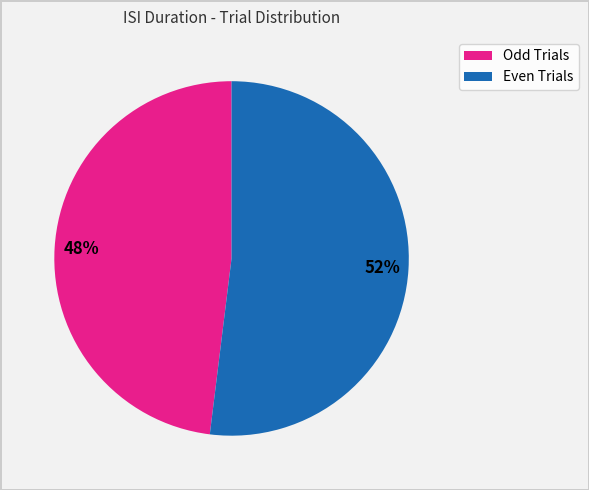

Is there a majority slice in this chart?

Yes